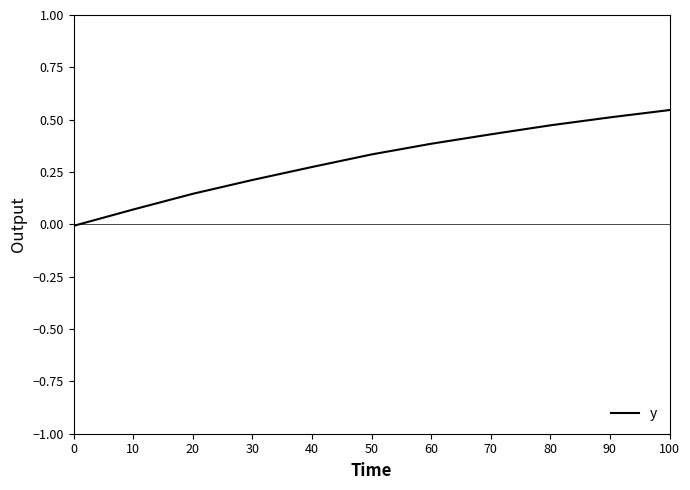

The value at 60 is 0.6. True or false?

False